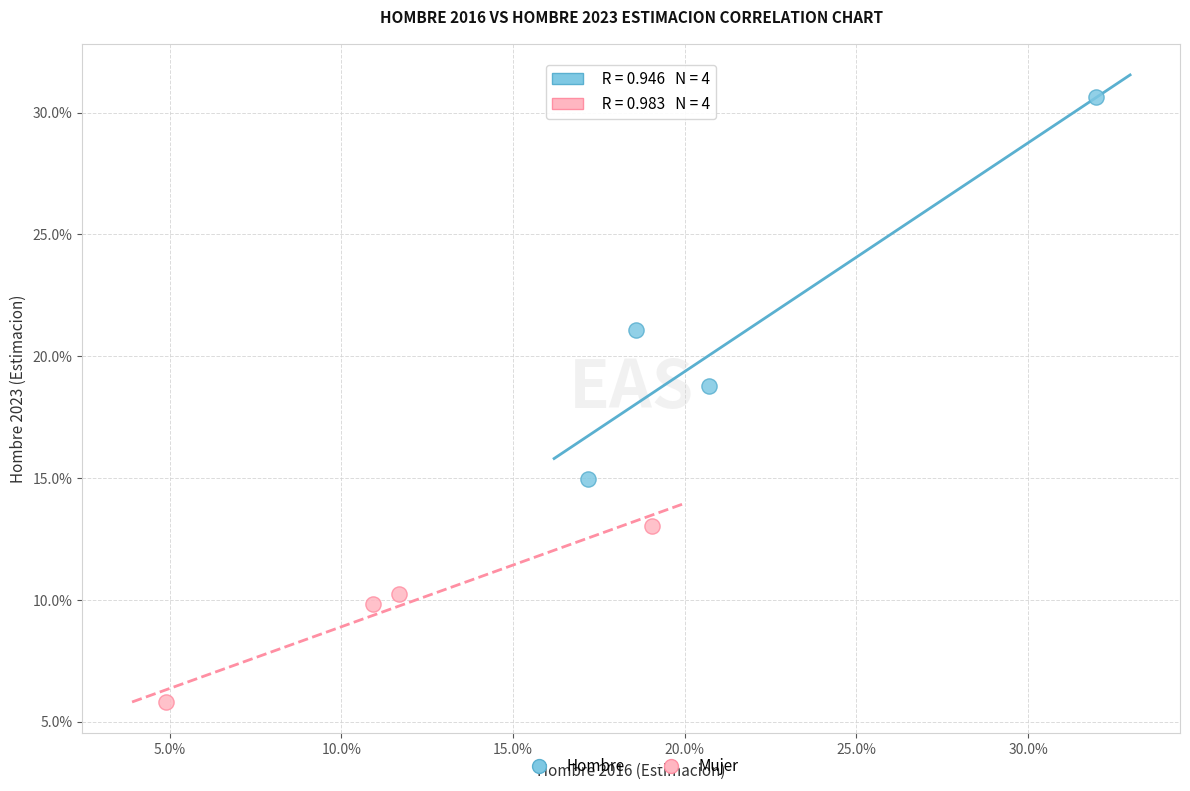

What are all the series names shown in the legend?

Hombre, Mujer